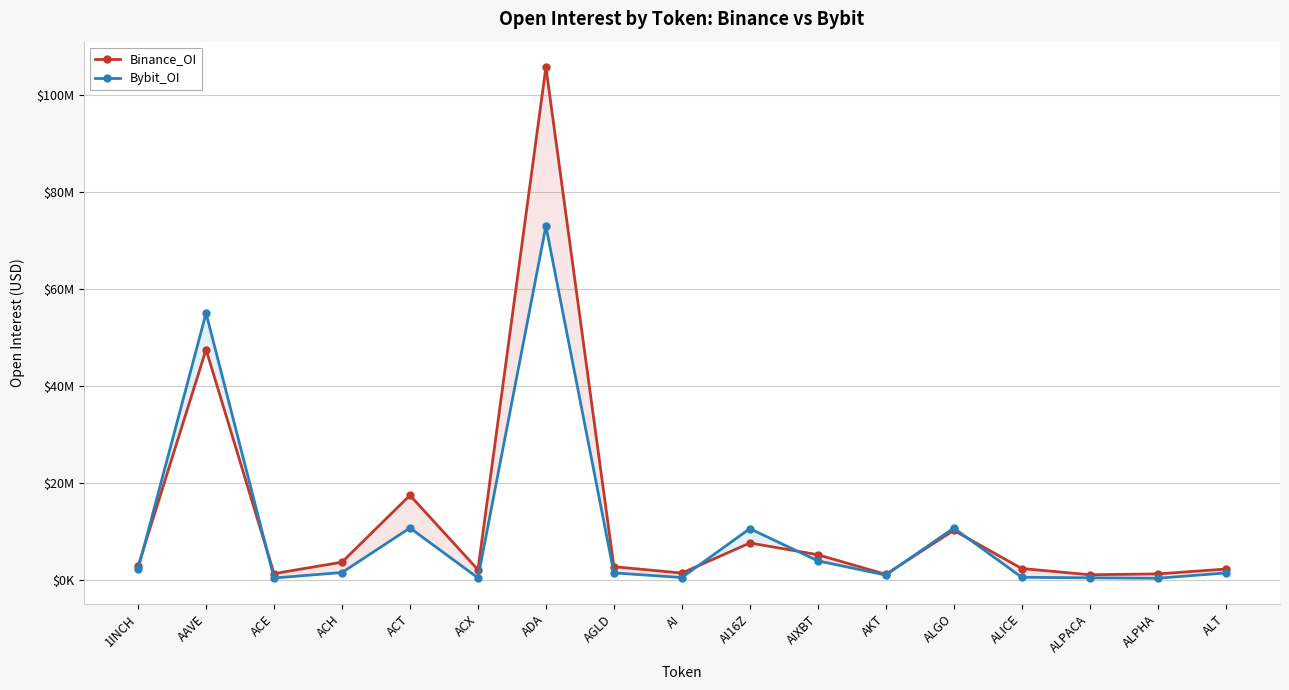

Which series has the largest total across all categories?

Binance_OI